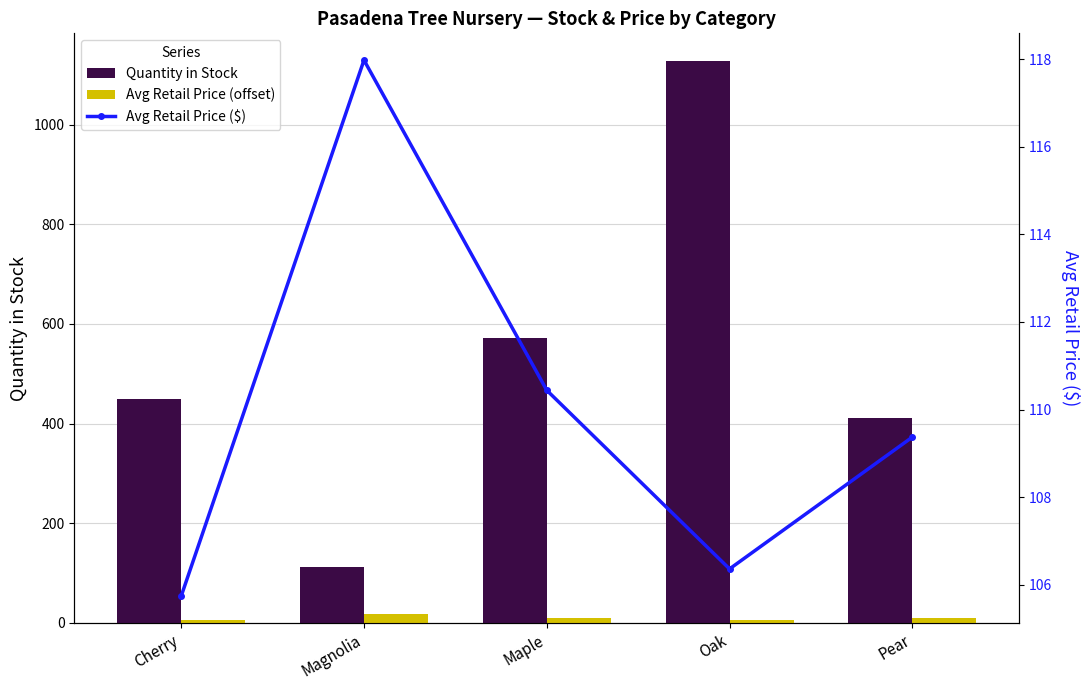

What is the difference between the highest and lowest values at Maple?

560.6